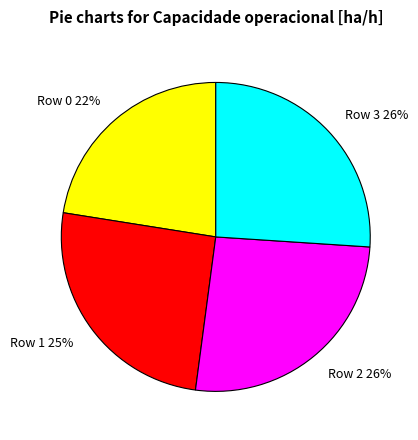

Does Row 3 represent more than half of the total?

No